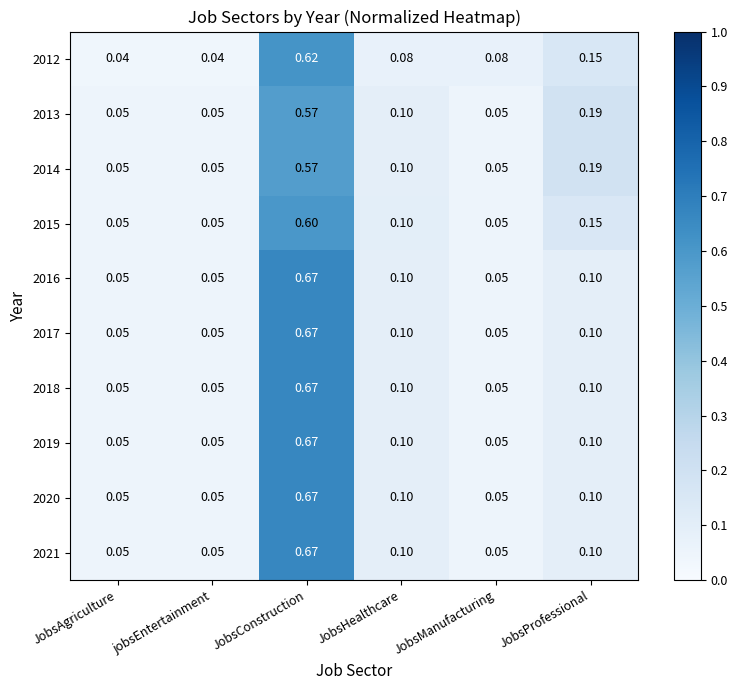

At which category is the sum across all series the highest?

JobsConstruction